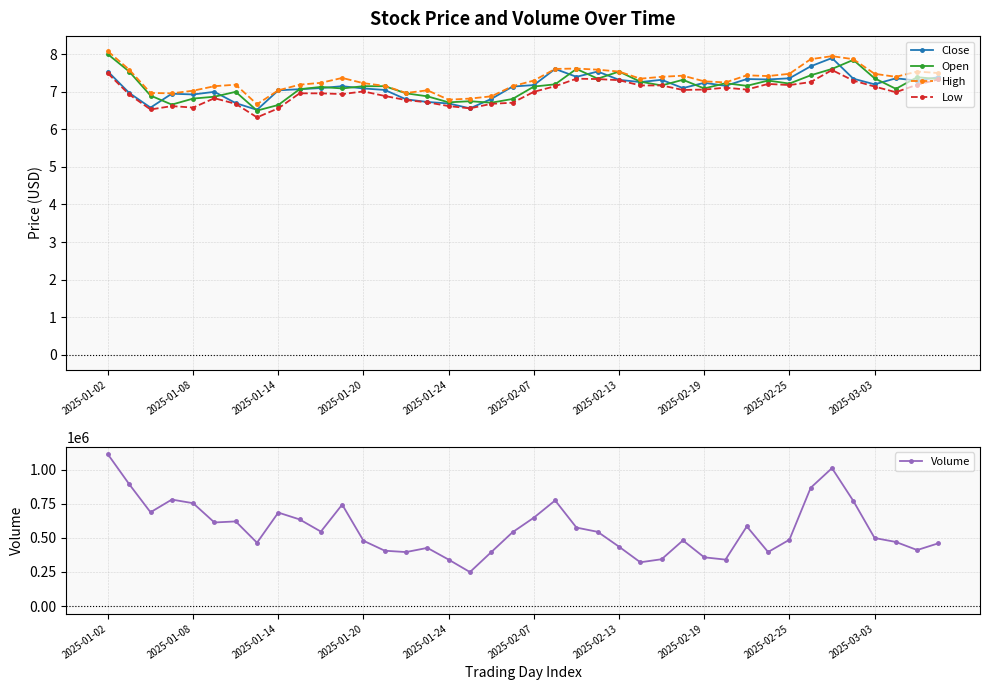

Reading right to left, transcribe all the data shown in this chart.

Close: 7.4	7.3	7.4	7.2	7.3	7.9	7.7	7.4	7.3	7.3	7.2	7.2	7.1	7.3	7.3	7.3	7.5	7.4	7.6	7.2	7.1	6.8	6.6	6.7	6.7	6.8	7.0	7.1	7.2	7.1	7.1	7.0	6.5	6.7	7.0	6.9	7.0	6.6	7.0	7.5
Open: 7.3	7.4	7.1	7.4	7.8	7.6	7.4	7.2	7.3	7.2	7.2	7.1	7.3	7.2	7.3	7.5	7.3	7.6	7.2	7.1	6.8	6.7	6.8	6.7	6.9	7.0	7.2	7.2	7.1	7.1	7.1	6.7	6.5	7.0	6.9	6.8	6.7	6.9	7.5	8.0
High: 7.5	7.5	7.4	7.5	7.9	8.0	7.9	7.5	7.4	7.4	7.2	7.3	7.4	7.4	7.3	7.5	7.6	7.6	7.6	7.3	7.2	6.9	6.8	6.8	7.0	7.0	7.2	7.2	7.4	7.2	7.2	7.0	6.7	7.2	7.2	7.0	7.0	7.0	7.6	8.1
Low: 7.3	7.2	7.0	7.1	7.3	7.6	7.3	7.2	7.2	7.1	7.1	7.1	7.0	7.2	7.2	7.3	7.3	7.3	7.2	7.0	6.7	6.7	6.6	6.6	6.7	6.8	6.9	7.0	6.9	7.0	7.0	6.6	6.3	6.7	6.8	6.6	6.6	6.5	6.9	7.5
Volume: 460001.0	410305.5	469494.7	498559.2	770518.3	1010472.7	866437.8	485858.5	395742.0	583656.7	340214.1	357066.4	480742.0	343006.4	320643.0	434813.8	543549.0	574896.0	773770.5	647440.8	540881.8	395170.5	248951.1	340016.2	426103.7	395490.9	405388.0	478338.2	743338.2	545419.0	634731.0	684855.2	463914.7	619990.8	612284.1	753442.1	780078.7	687108.0	892611.3	1111214.4